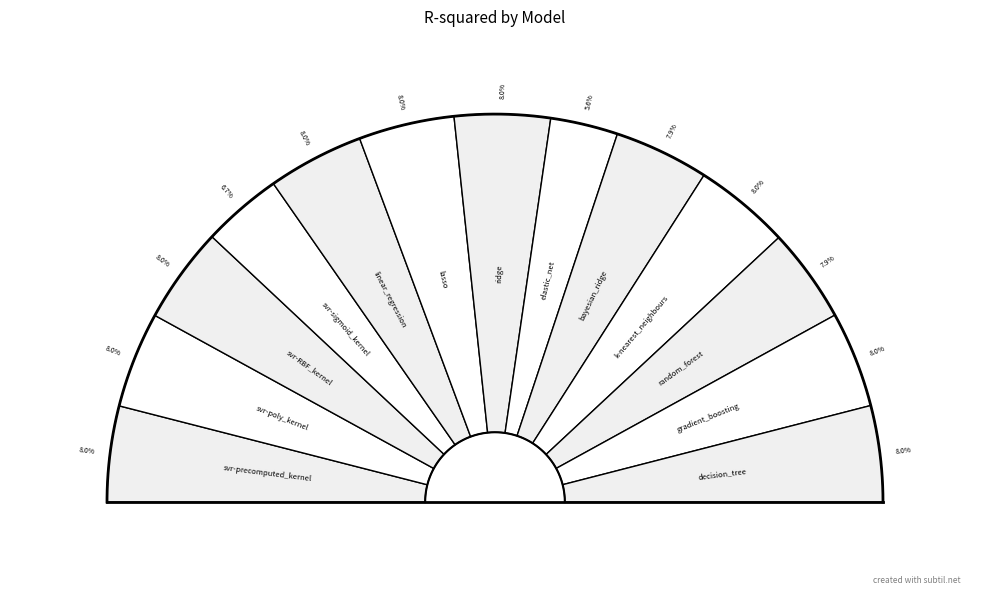

What is the largest slice in the pie chart?

linear_regression